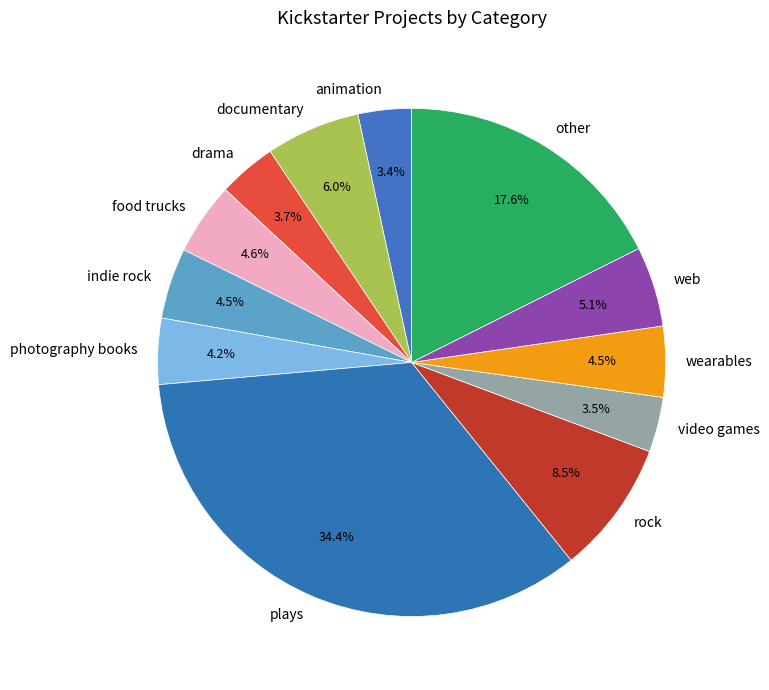

What is the largest slice in the pie chart?

plays